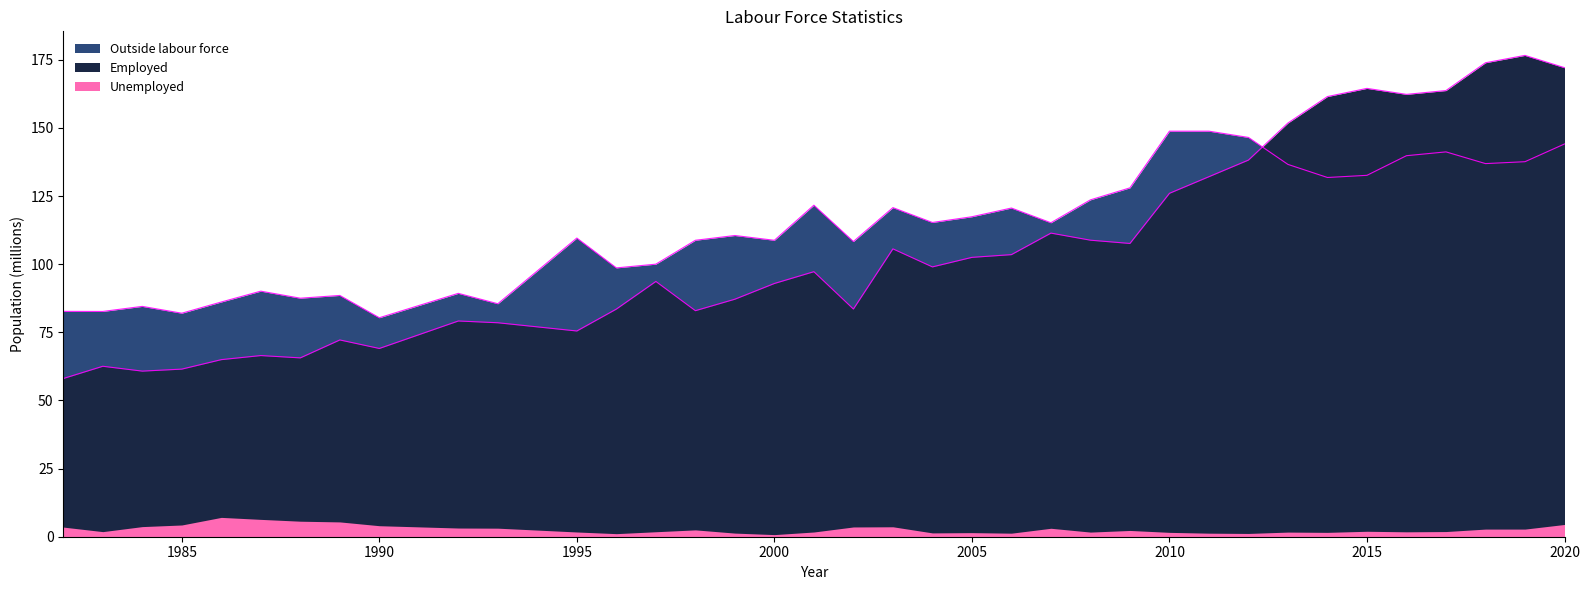

Which series has the largest total across all categories?

Outside labour force